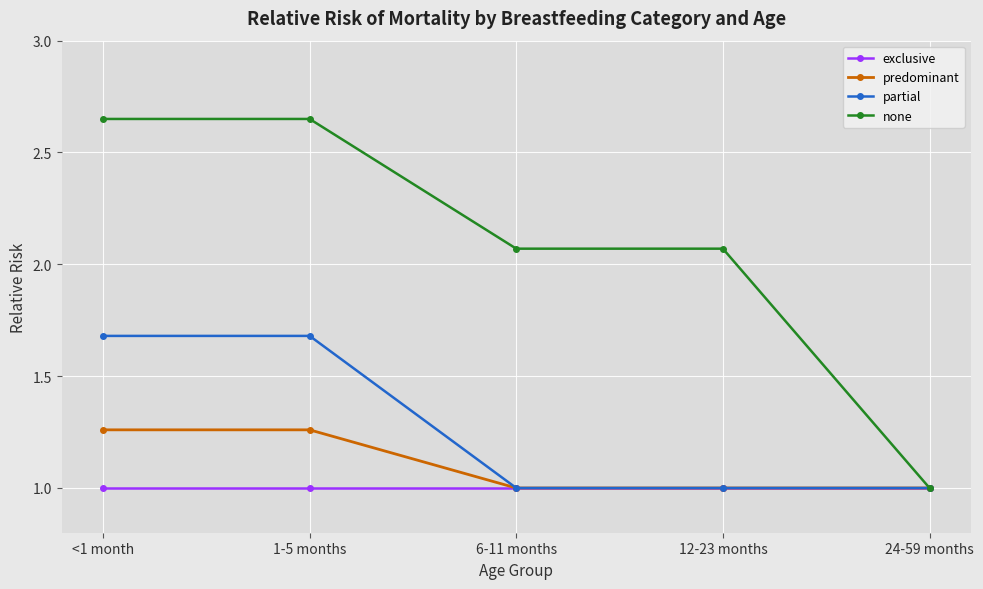

Is the value of partial at <1 month greater than the value of exclusive at 12-23 months?

Yes